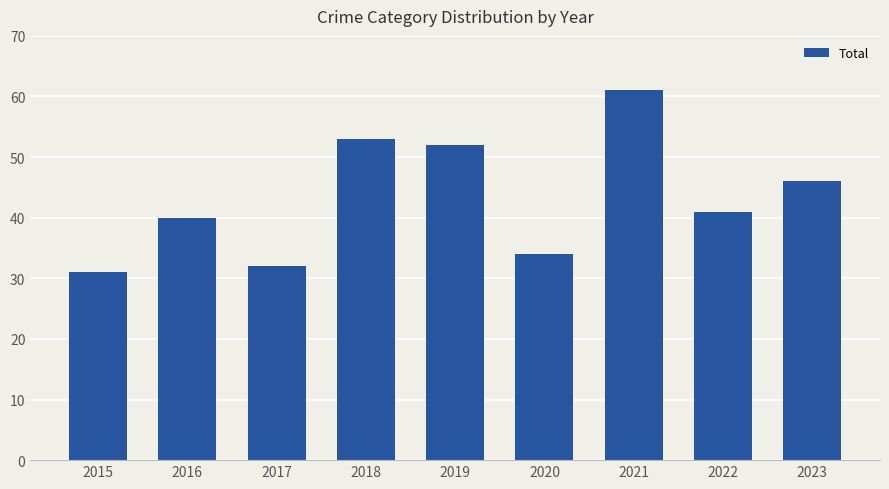

What is the sum of all values?

390